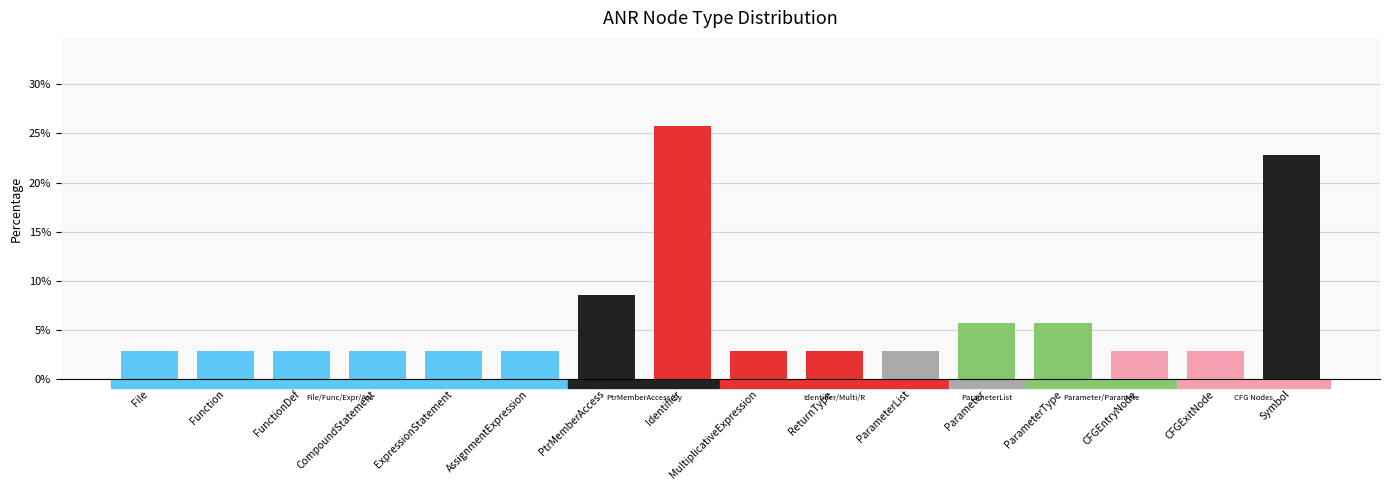

The chart shows a value of 0.0 at CFGEntryNode. True or false?

False